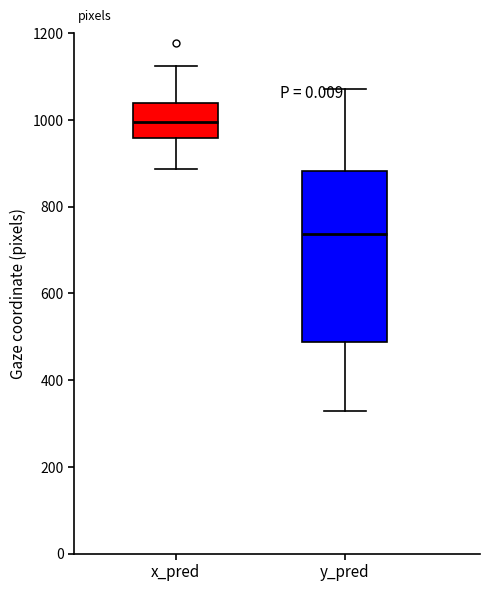

Reading left to right, transcribe this box plot: for each box, give where its median line is, the range the box spans, and where its two whiskers end, as read against the y-axis. The values are not printed on the chart, so give them approximately, as read against the axis.

x_pred: median 1000, box 960 to 1040, whiskers 880 to 1120
y_pred: median 740, box 480 to 880, whiskers 320 to 1080